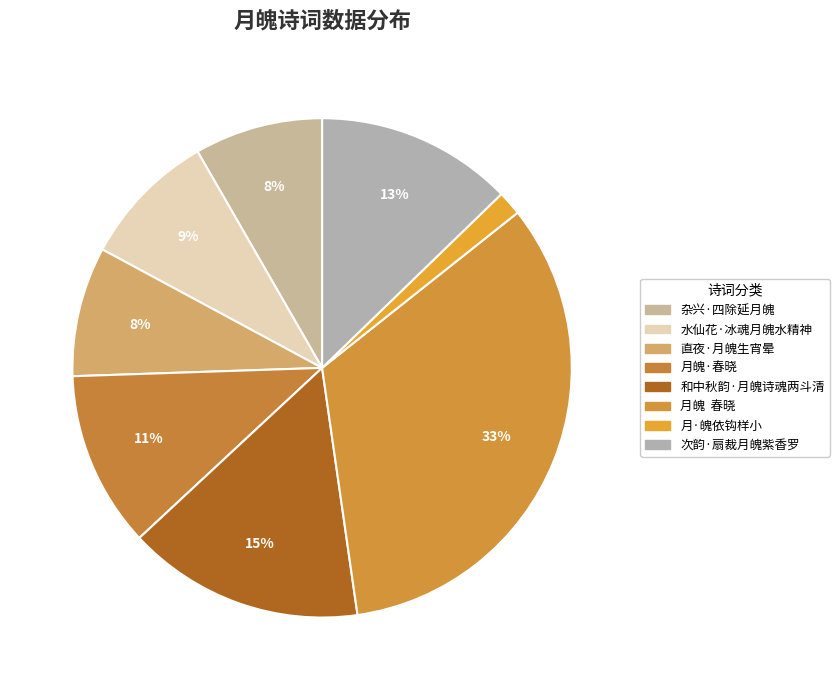

Does any single category account for the majority?

No